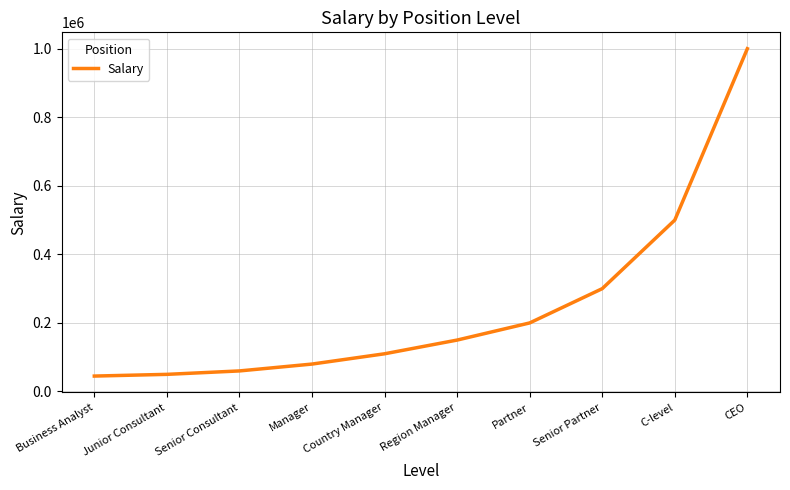

Which has a higher value, CEO or Business Analyst?

CEO